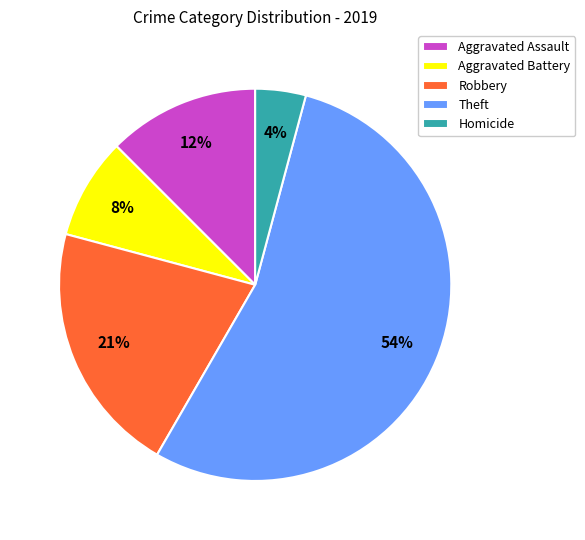

To the nearest percent, what portion does Aggravated Battery represent?

8%